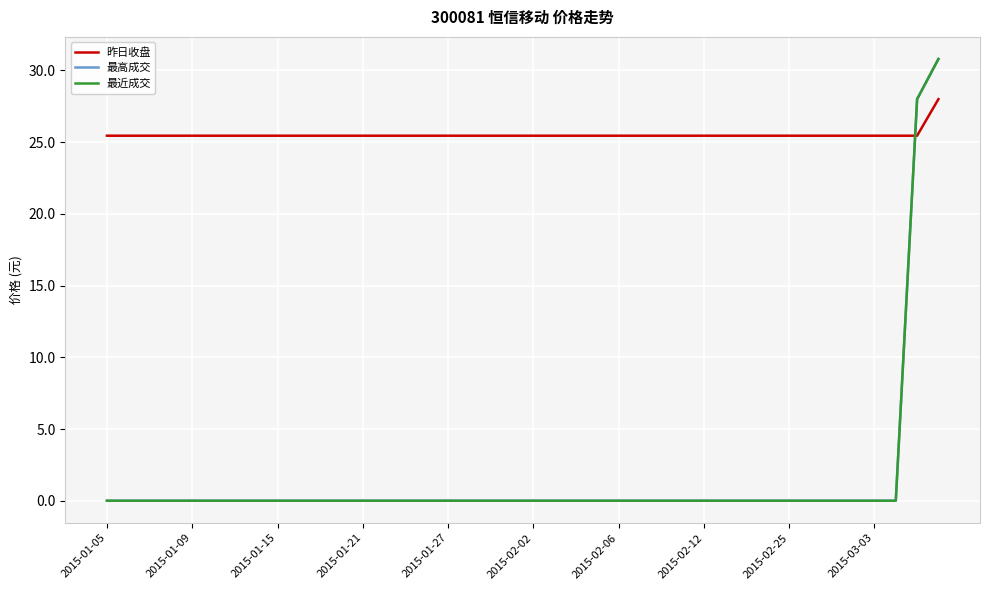

Does the chart have visible grid lines?

Yes